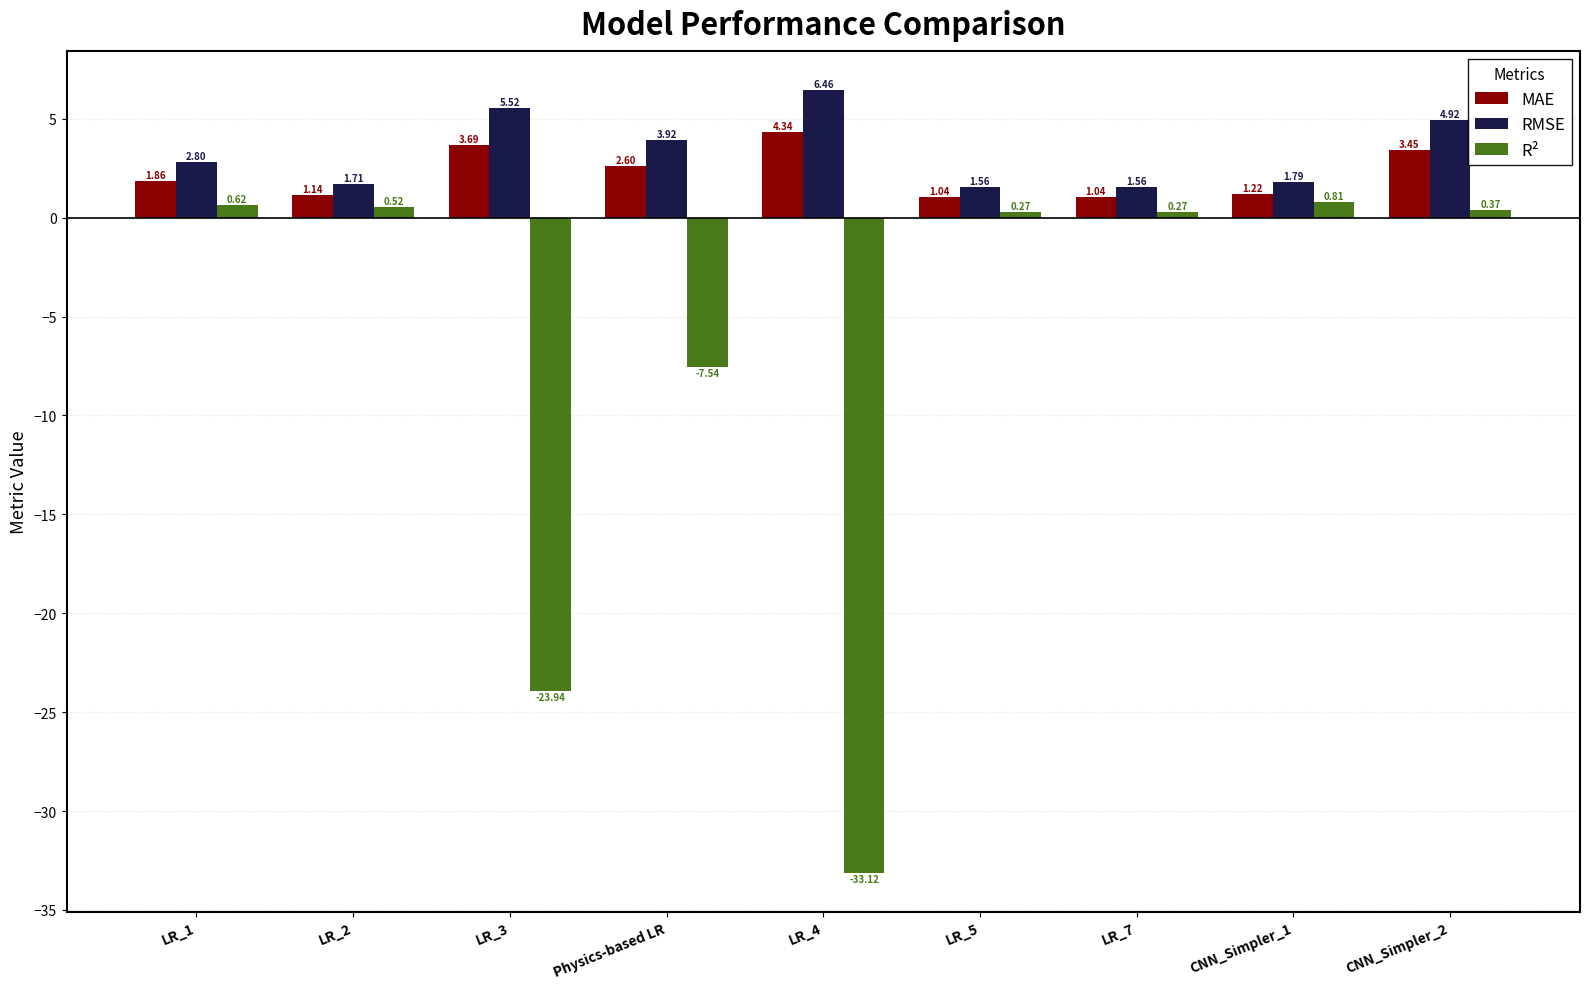

At which category is the sum across all series the highest?

CNN_Simpler_2